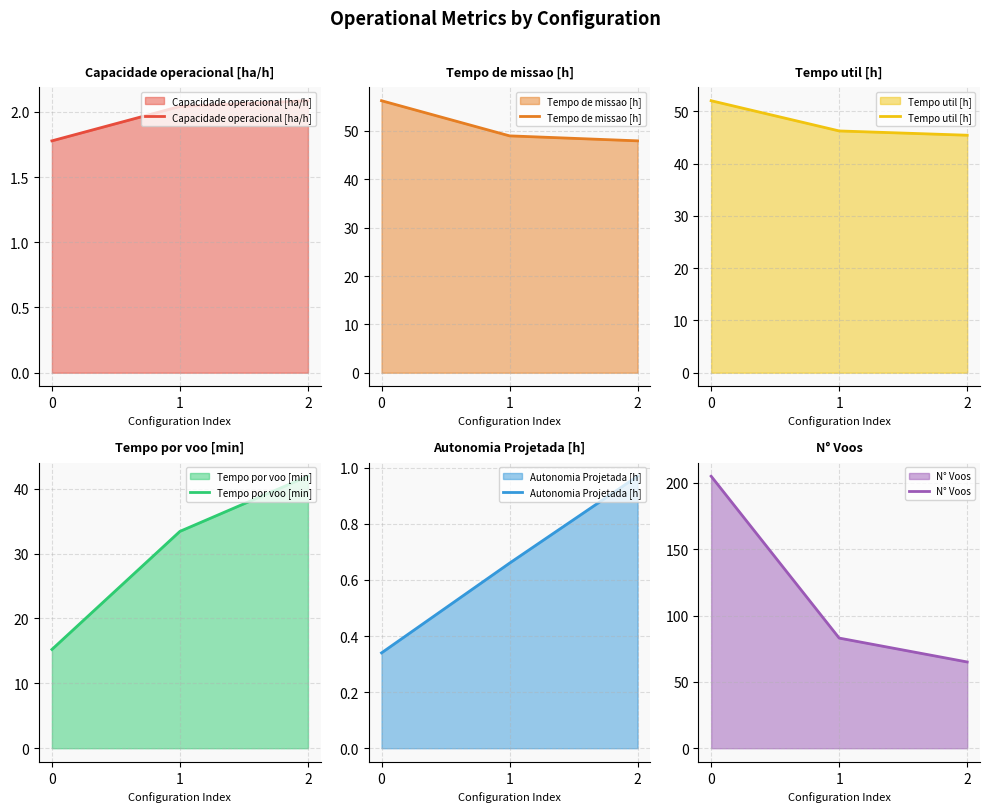

At which label does Tempo de missao [h] reach its minimum?

2